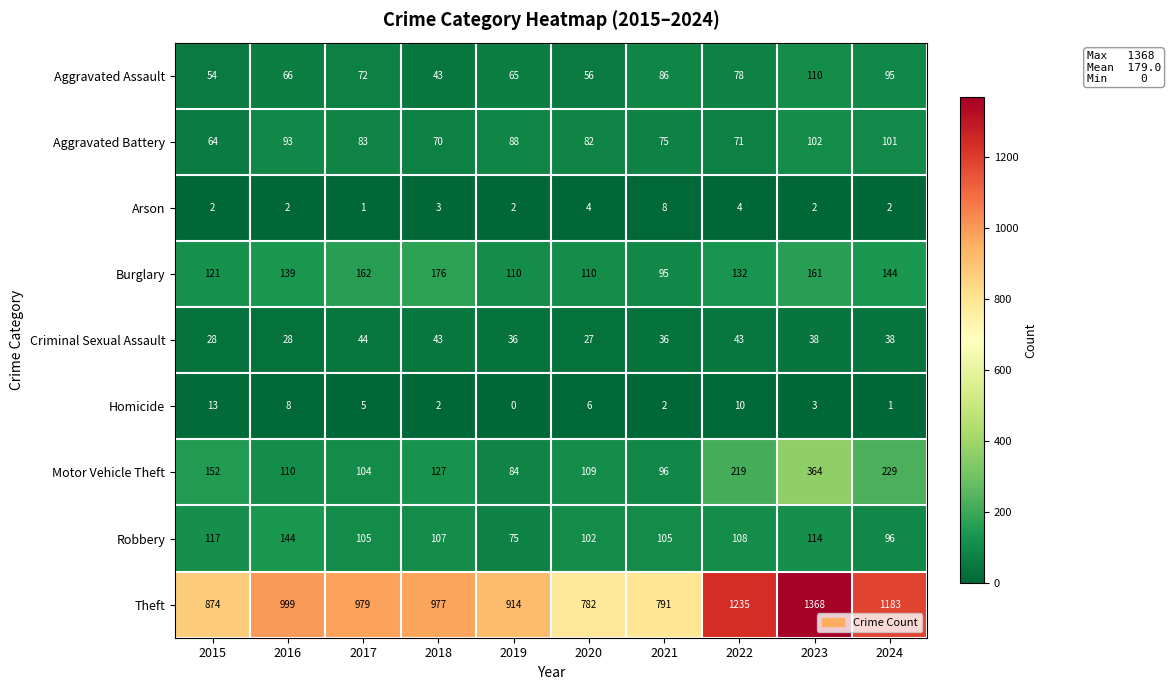

What is the total value across all series at 2019?

1374